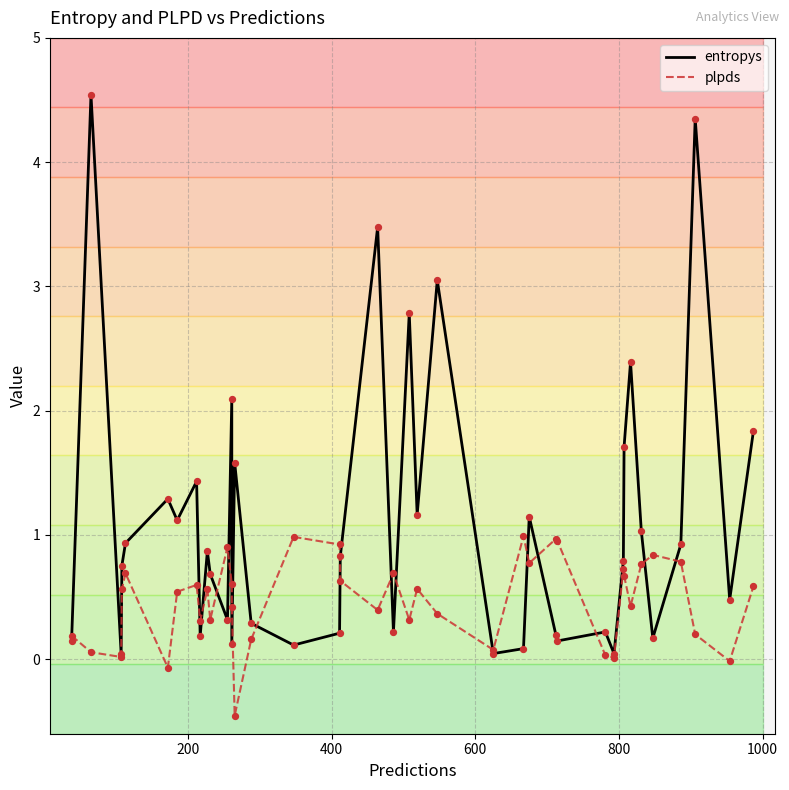

Which series reaches the maximum Y coordinate?

entropys